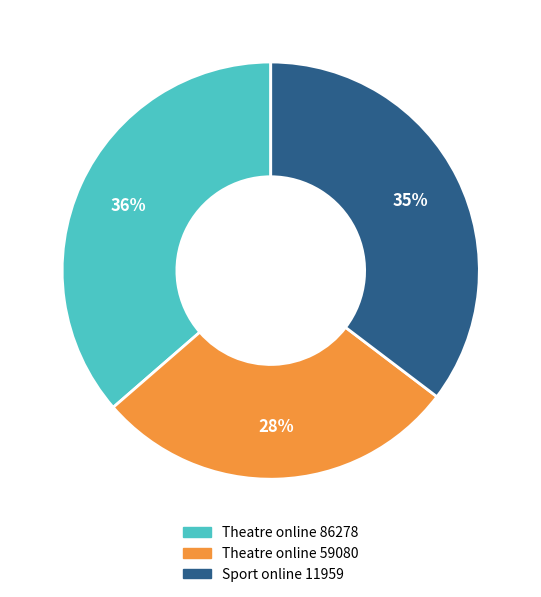

Is it true that Theatre online 86278 is 36% of the pie?

True